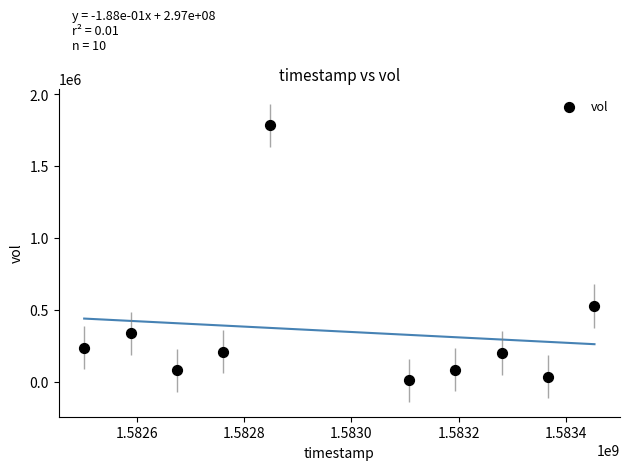

What is the average X value?

1582977600